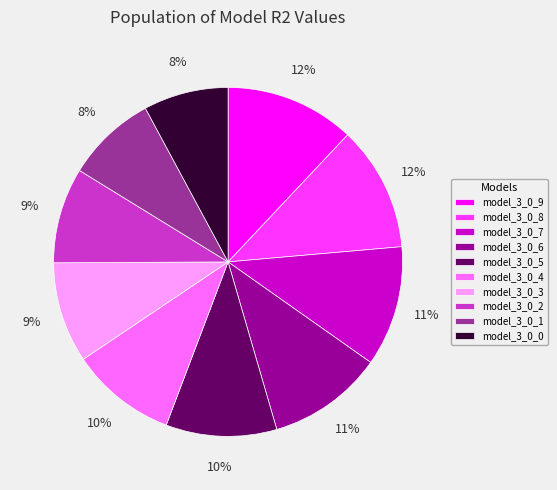

Combined, do model_3_0_3 and model_3_0_7 account for over 50%?

No